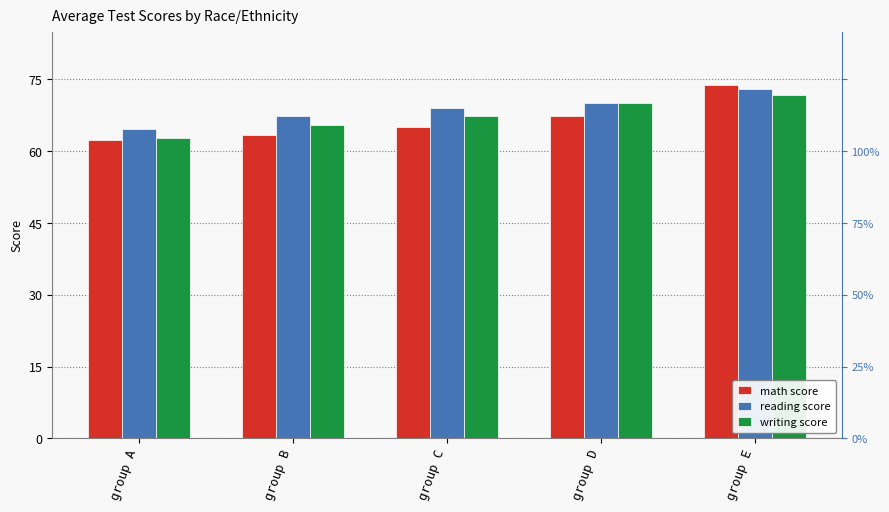

What is the difference between the second highest and second lowest values in the reading score series?

2.7